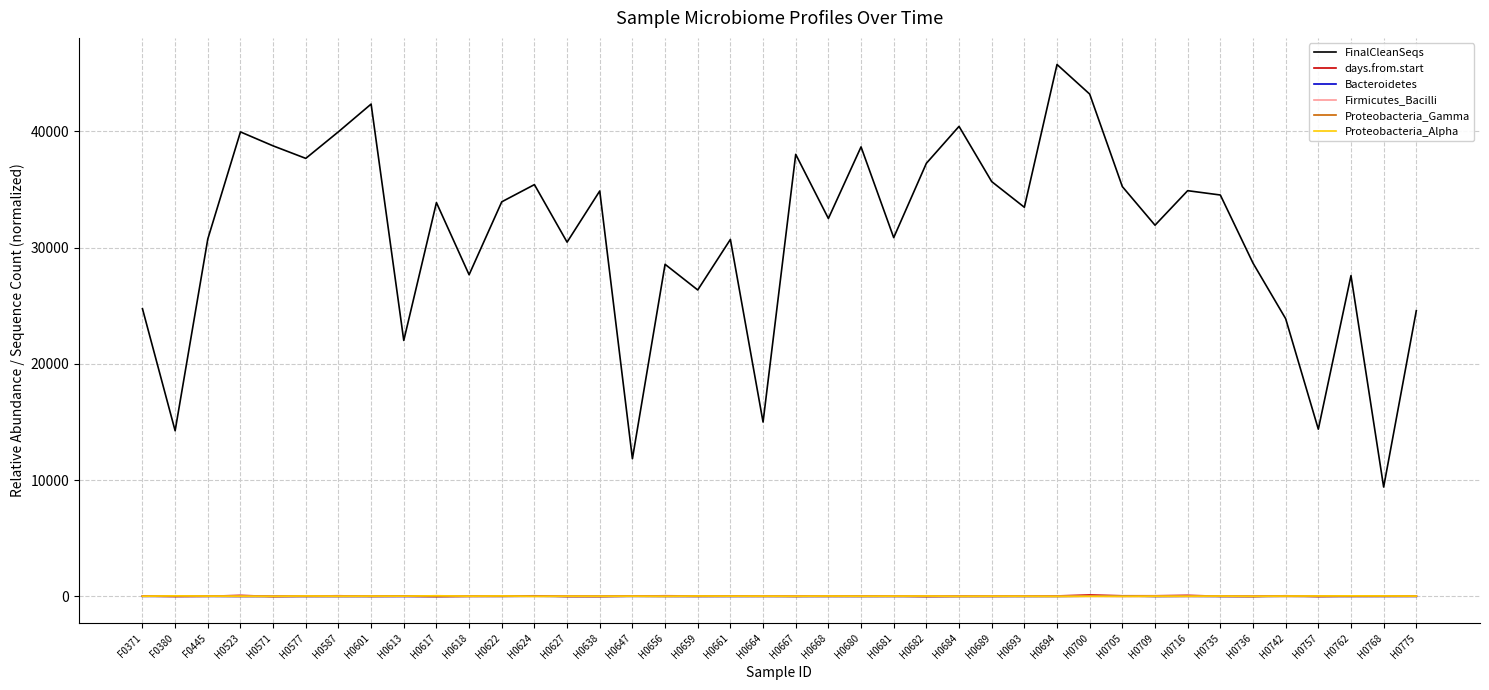

What is the spread (max minus min) of values at H0680?

38664.3